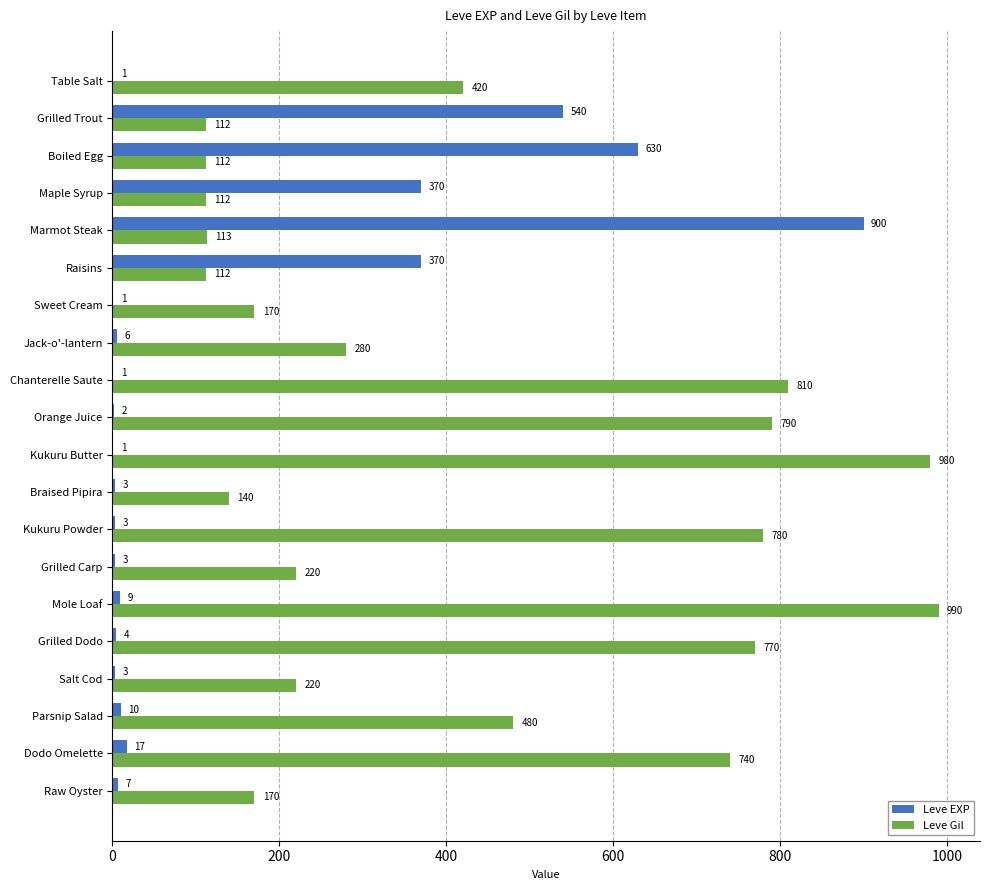

Between Maple Syrup and Kukuru Butter, which series saw the biggest shift?

Leve Gil